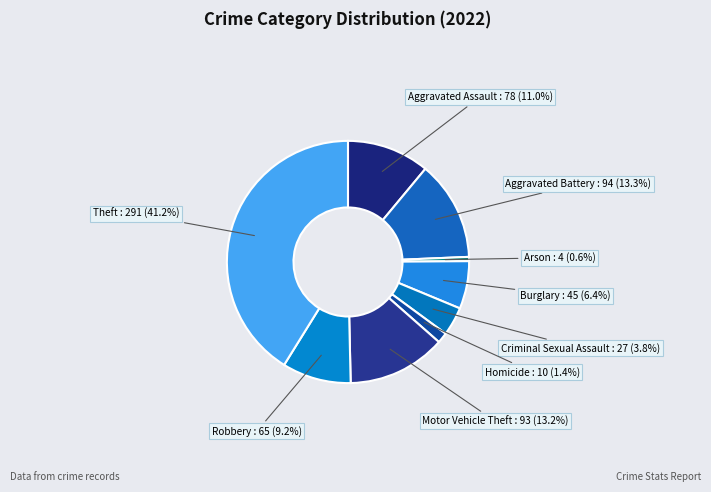

How many segments does this pie chart have?

9